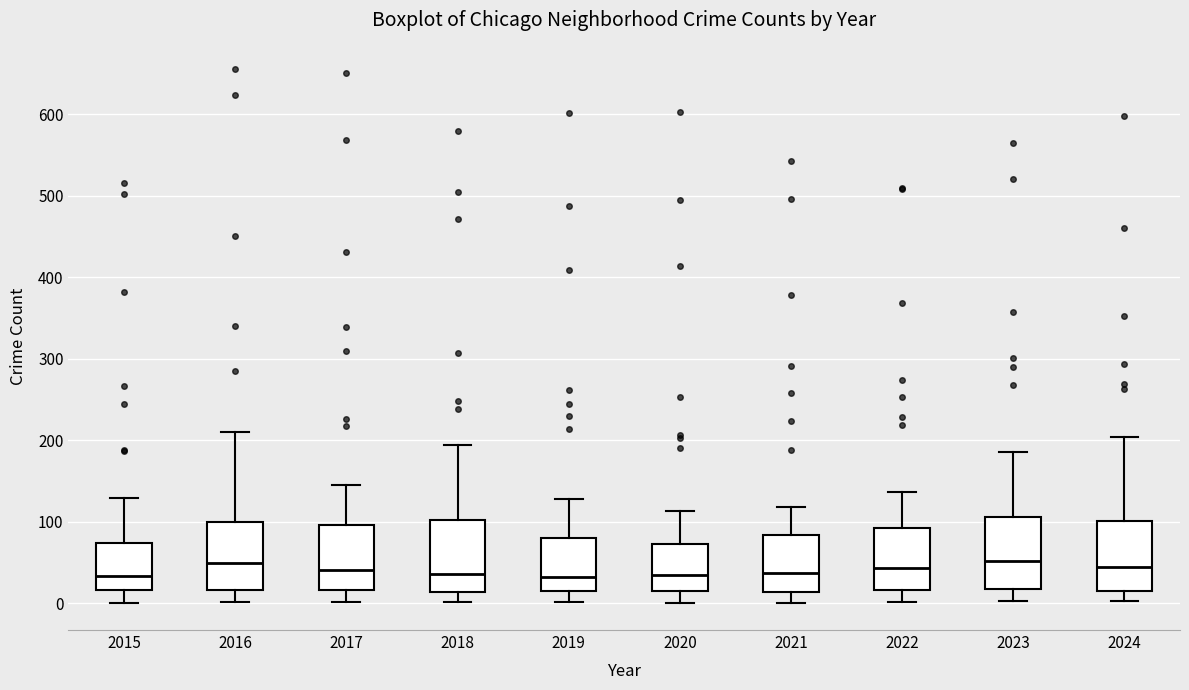

Reading left to right, read every box against the y-axis: the position of its median line, the range the box covers, and the ends of its whiskers. The values are not printed on the chart, so give them approximately, as read against the axis.

2015: median 30, box 20 to 70, whiskers 0 to 130
2016: median 50, box 20 to 100, whiskers 0 to 210
2017: median 40, box 20 to 100, whiskers 0 to 150
2018: median 40, box 10 to 100, whiskers 0 to 190
2019: median 30, box 20 to 80, whiskers 0 to 130
2020: median 40, box 20 to 70, whiskers 0 to 110
2021: median 40, box 10 to 80, whiskers 0 to 120
2022: median 40, box 20 to 90, whiskers 0 to 140
2023: median 50, box 20 to 110, whiskers 0 to 190
2024: median 40, box 20 to 100, whiskers 0 to 200